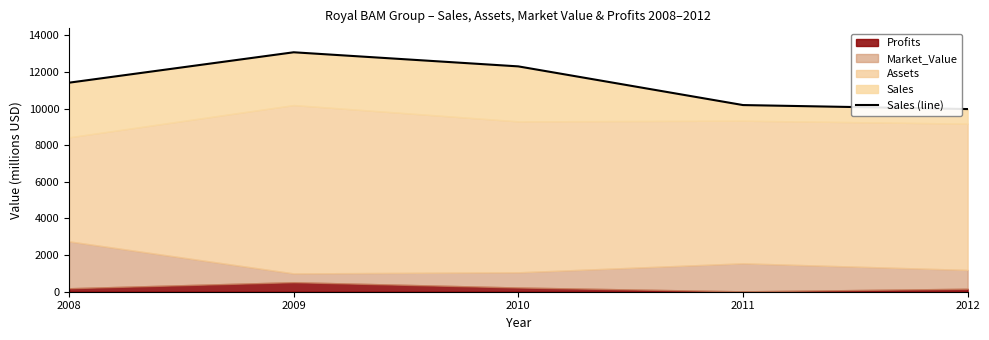

What is the ratio of the value at 2012 to the value at 2009?

0.8